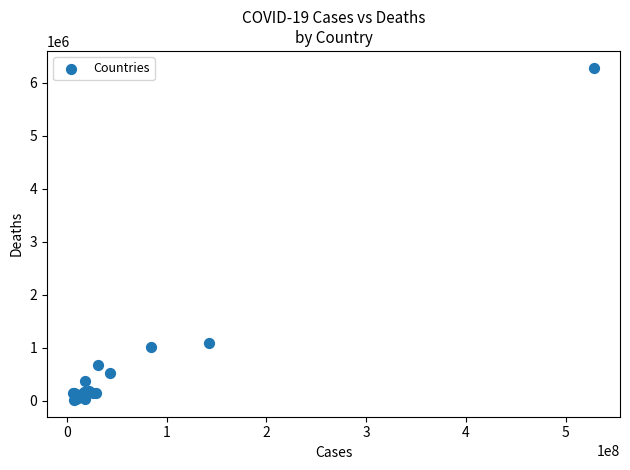

What Y value in the scatter plot is closest to 3147486?

1092793